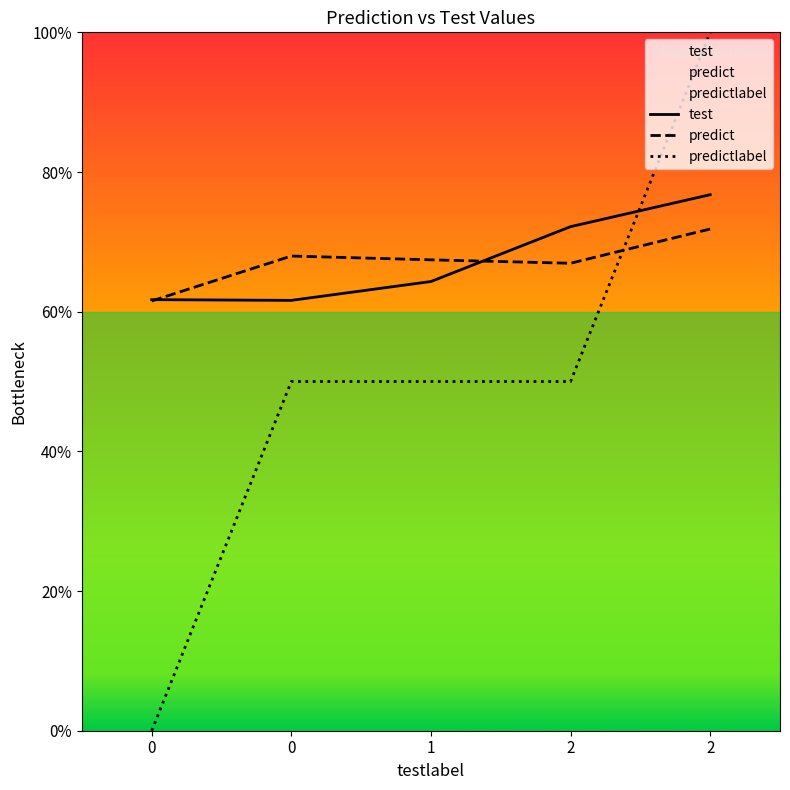

What is the average value of the test series?

0.7